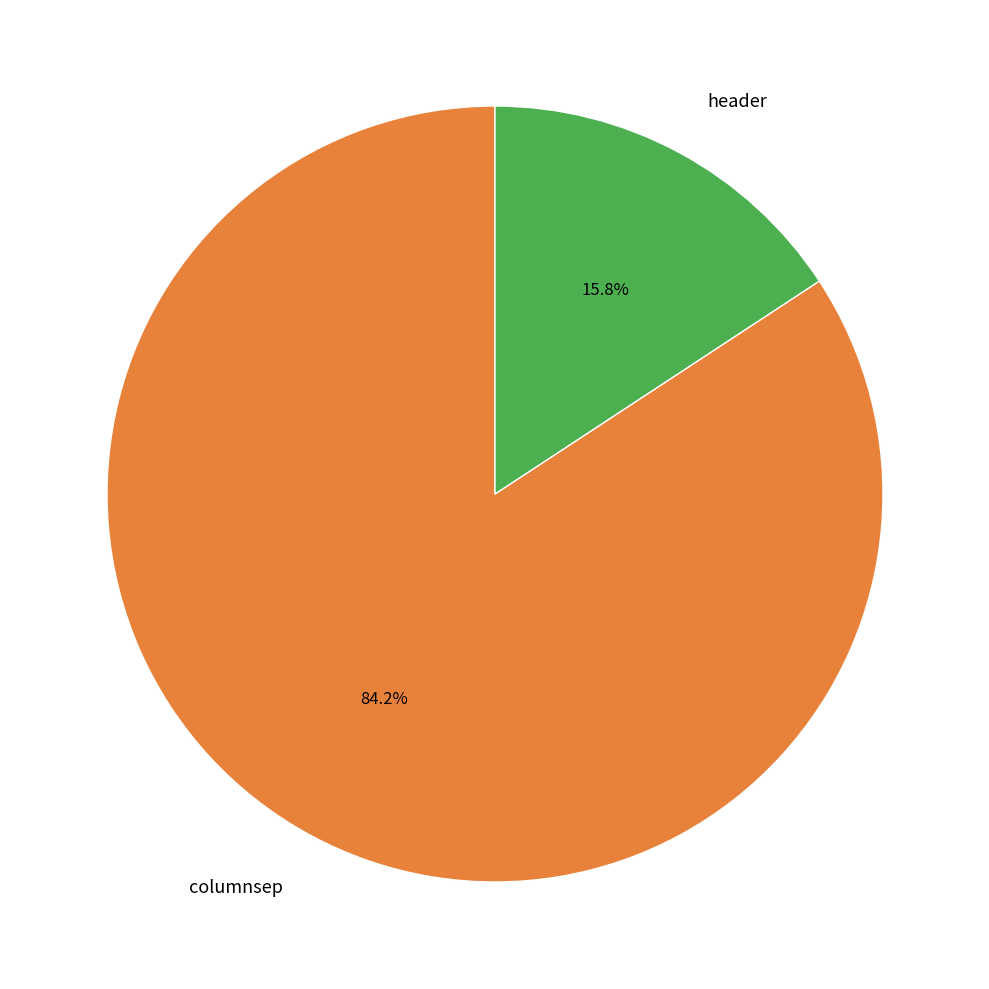

How many slices are in this pie chart?

2